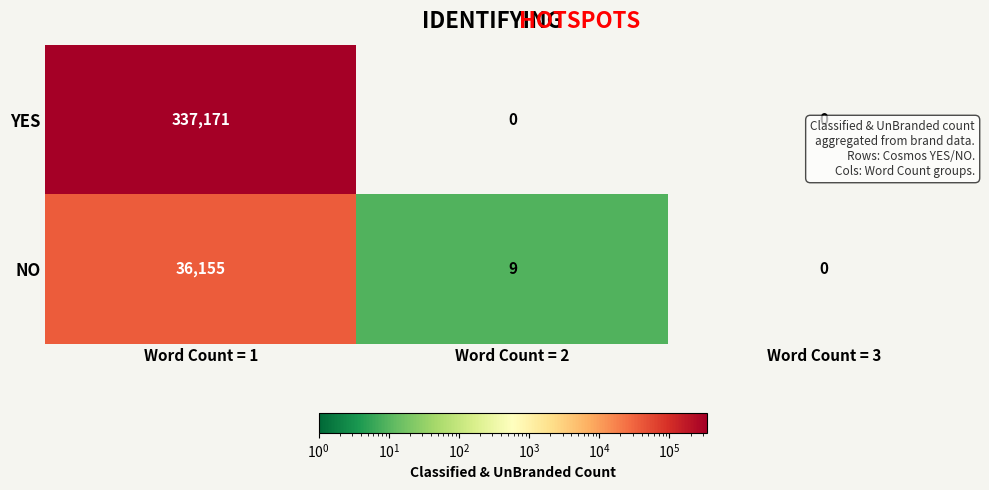

Which category has the highest value across all series?

Word Count = 1